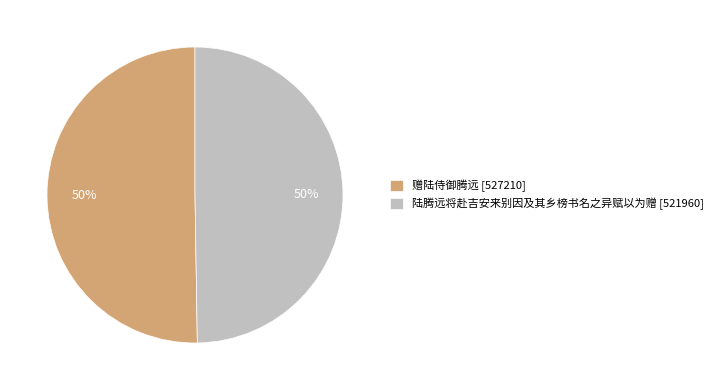

To the nearest percent, what percentage of the pie is 陆腾远将赴吉安来别因及其乡榜书名之异赋以为赠?

50%